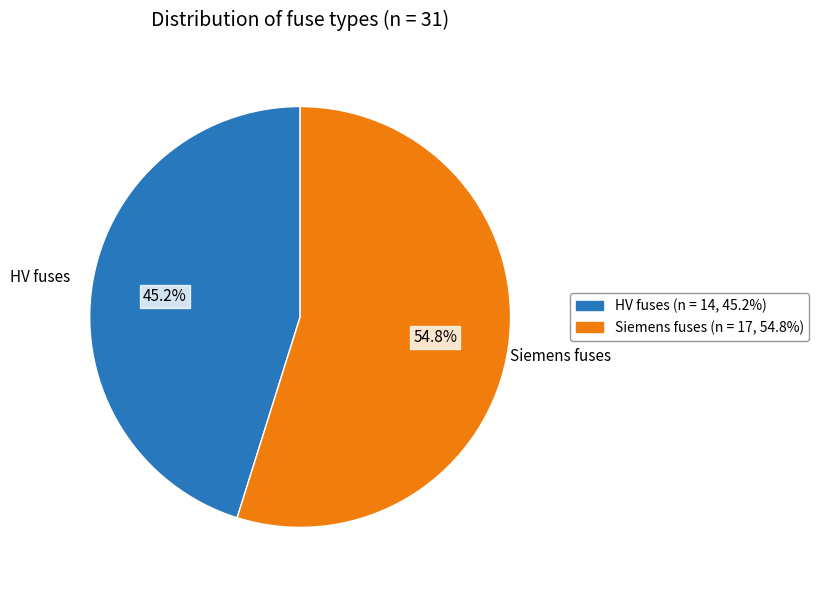

Is the sum of Siemens fuses and HV fuses greater than half?

Yes